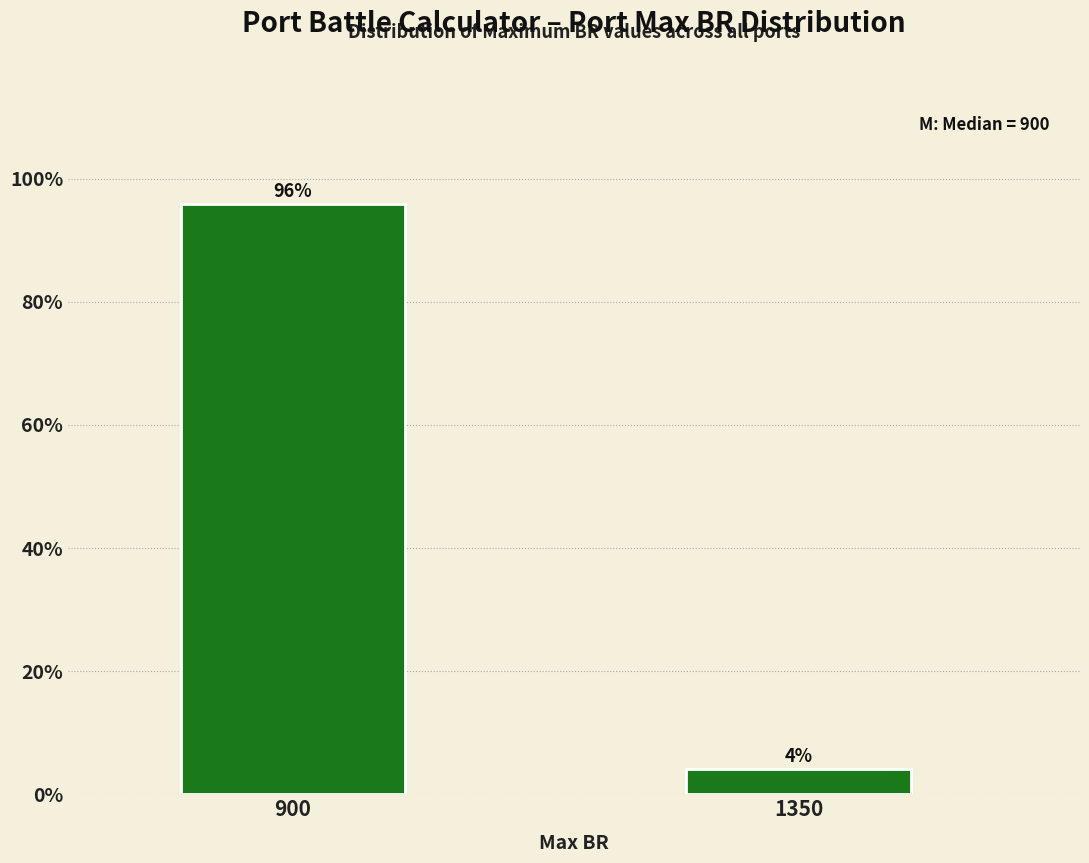

What is the value of the 1st bar from the left?

95.8